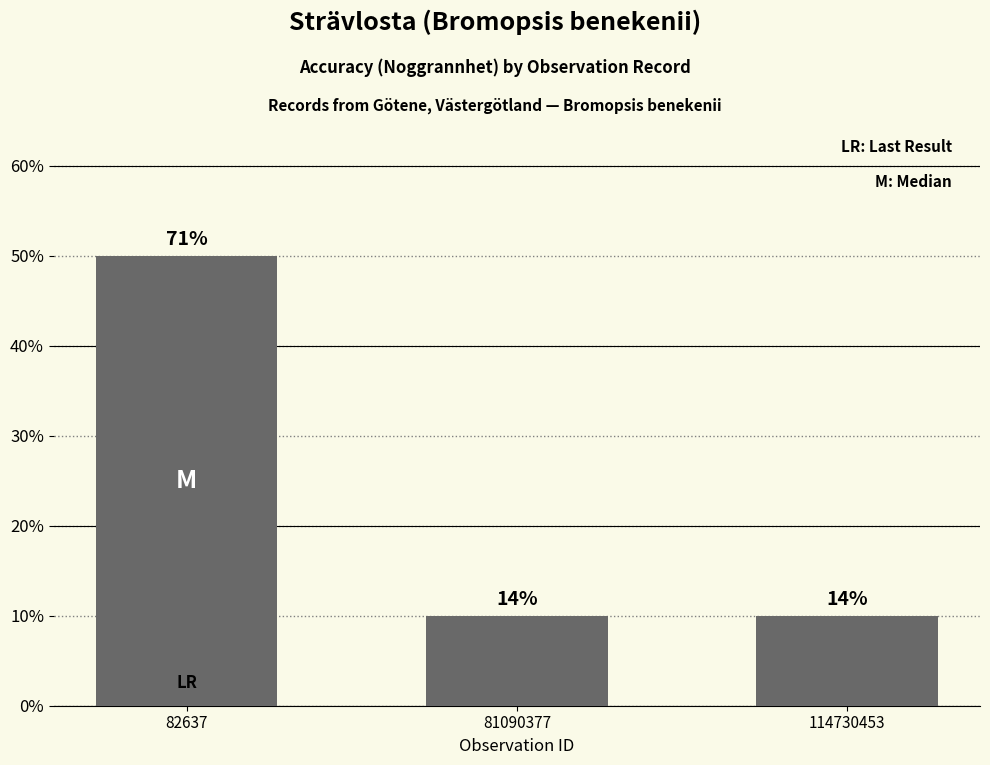

Which has a higher value, 82637 or 114730453?

82637